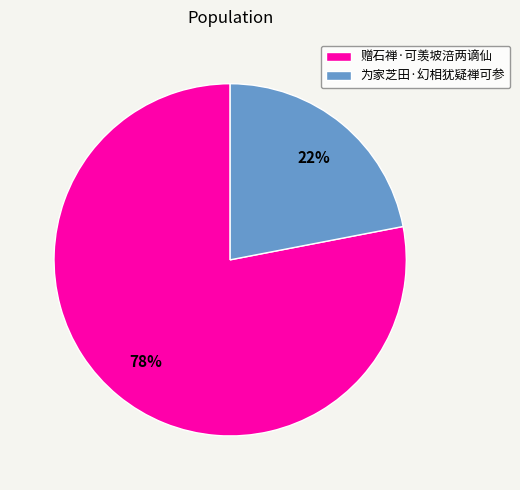

How many segments does this pie chart have?

2